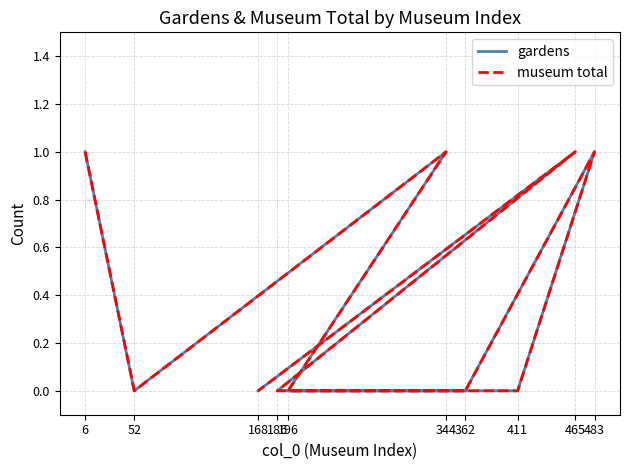

Is it true that gardens equals 0 at 362?

False